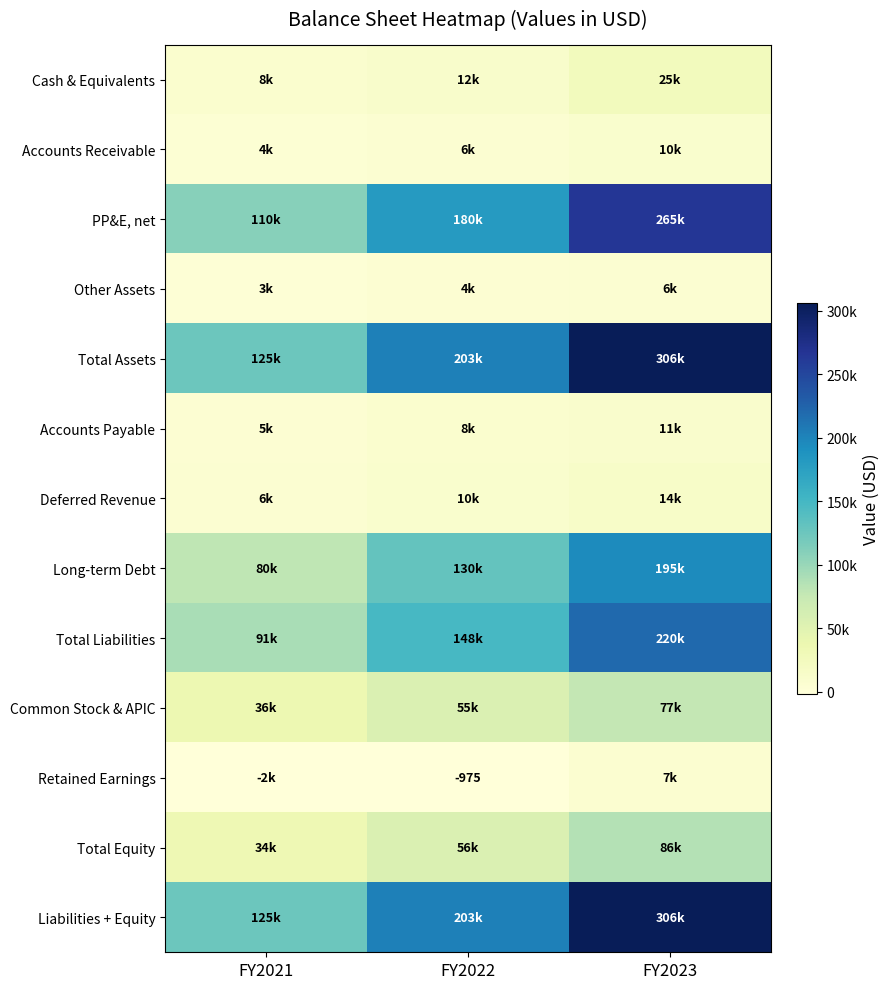

Which has a higher value, FY2021 or FY2022?

FY2022